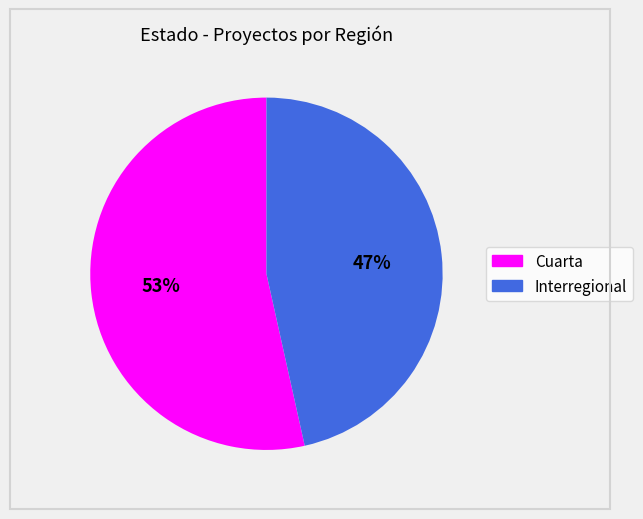

How many slices are in this pie chart?

2